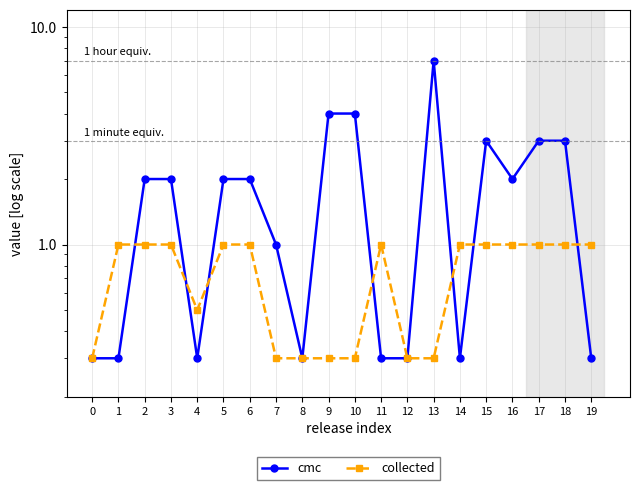

What is the sum of all collected values?

14.6